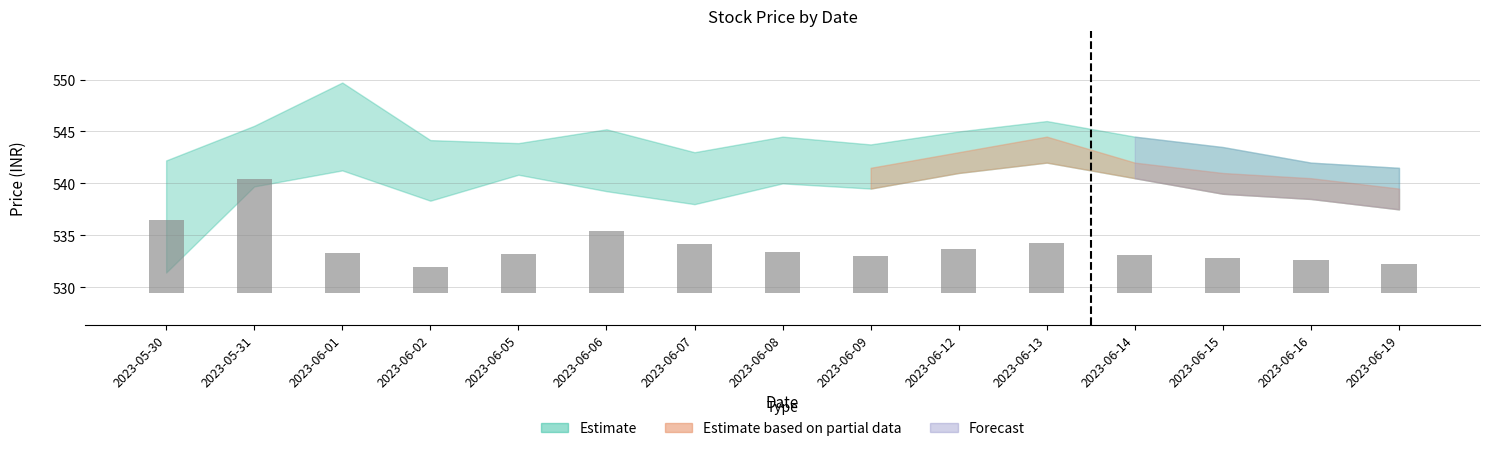

How many data points in Close are above 541?

10